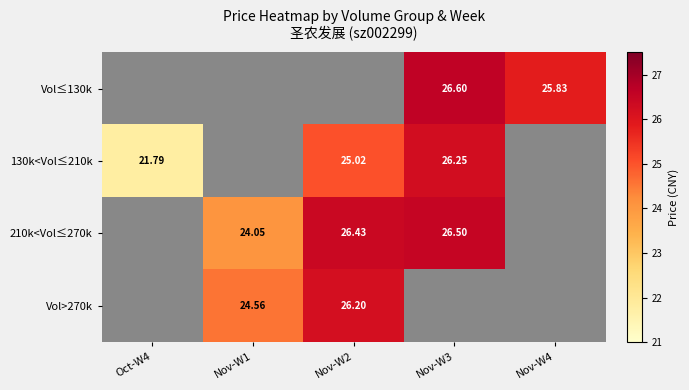

Is the value of 130k<Vol≤210k at Nov-W2 greater than the value of Vol≤130k at Nov-W4?

No